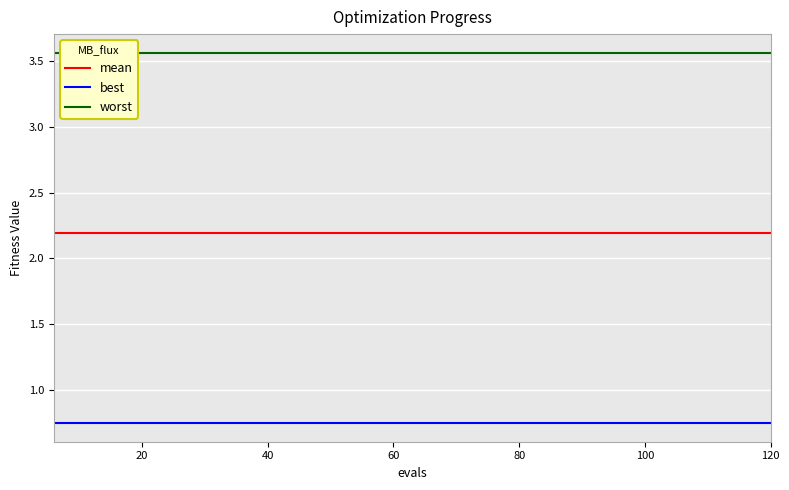

True or false: best has a value of 0.5 at 120.

False